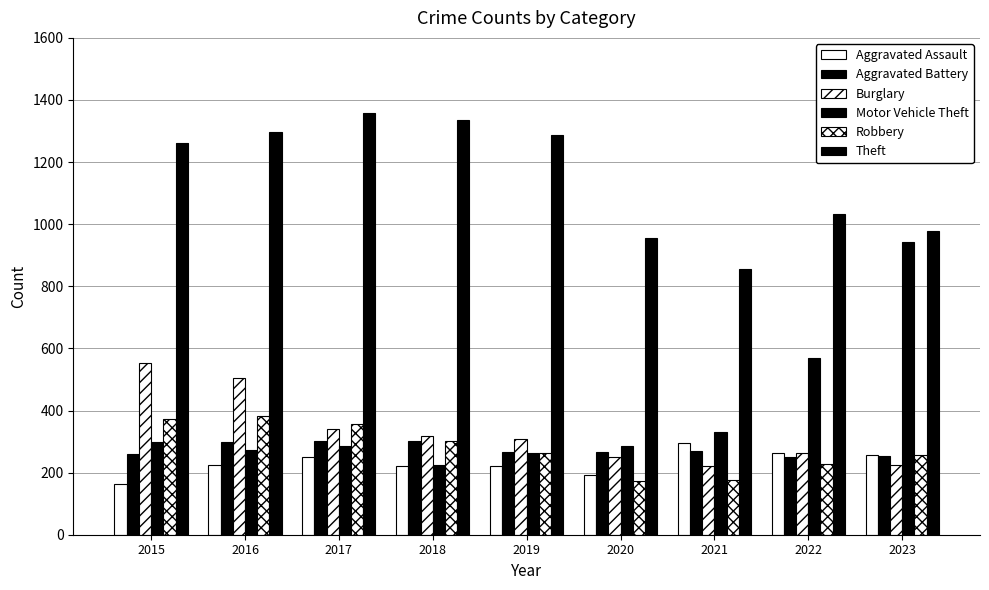

How many bars are there in each group?

6